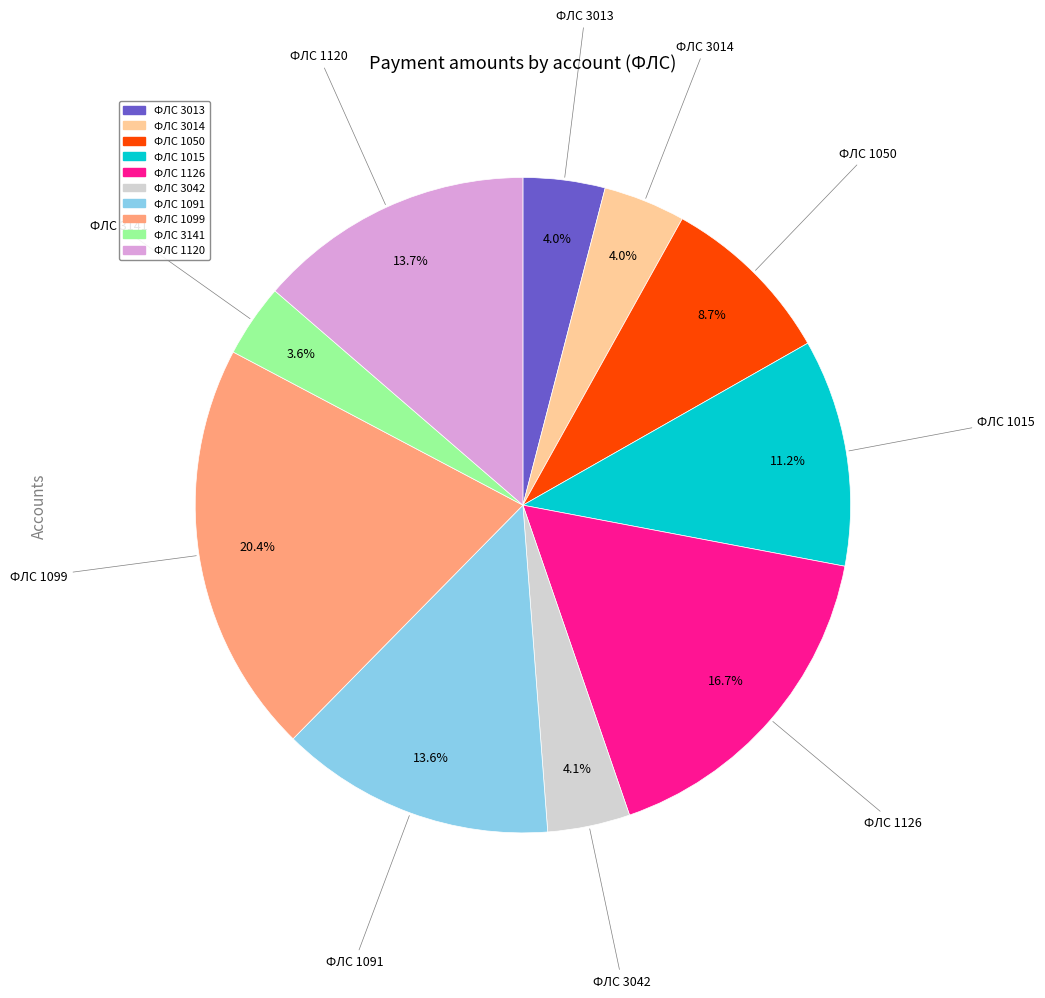

How many segments does this pie chart have?

10